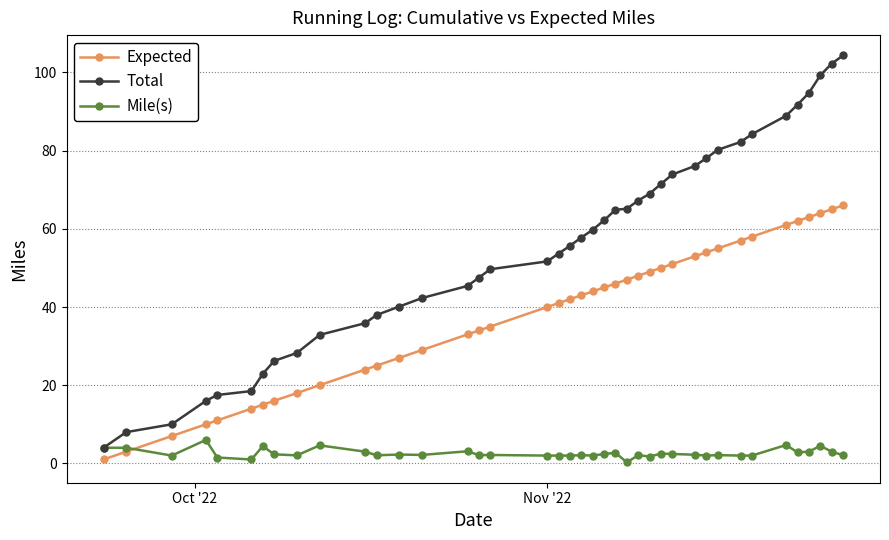

True or false: Mile(s) has more than 1 interior local peaks.

True